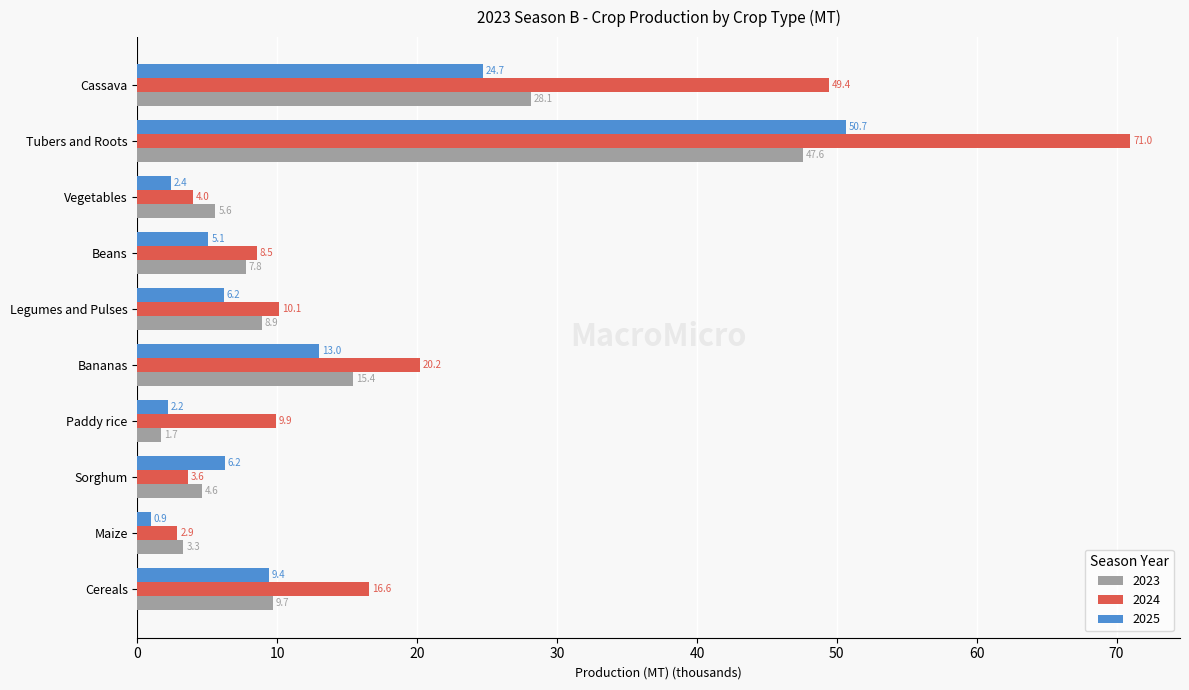

What is the approximate value of 2023 at Cereals?

9.7